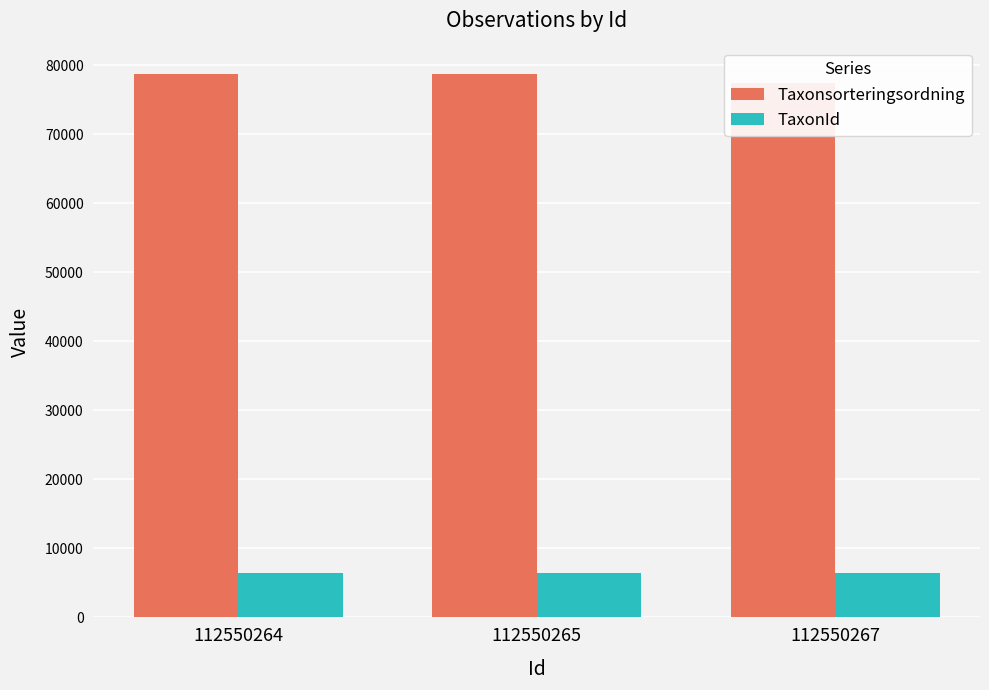

Rank the series by their average value, from lowest to highest.

TaxonId, Taxonsorteringsordning